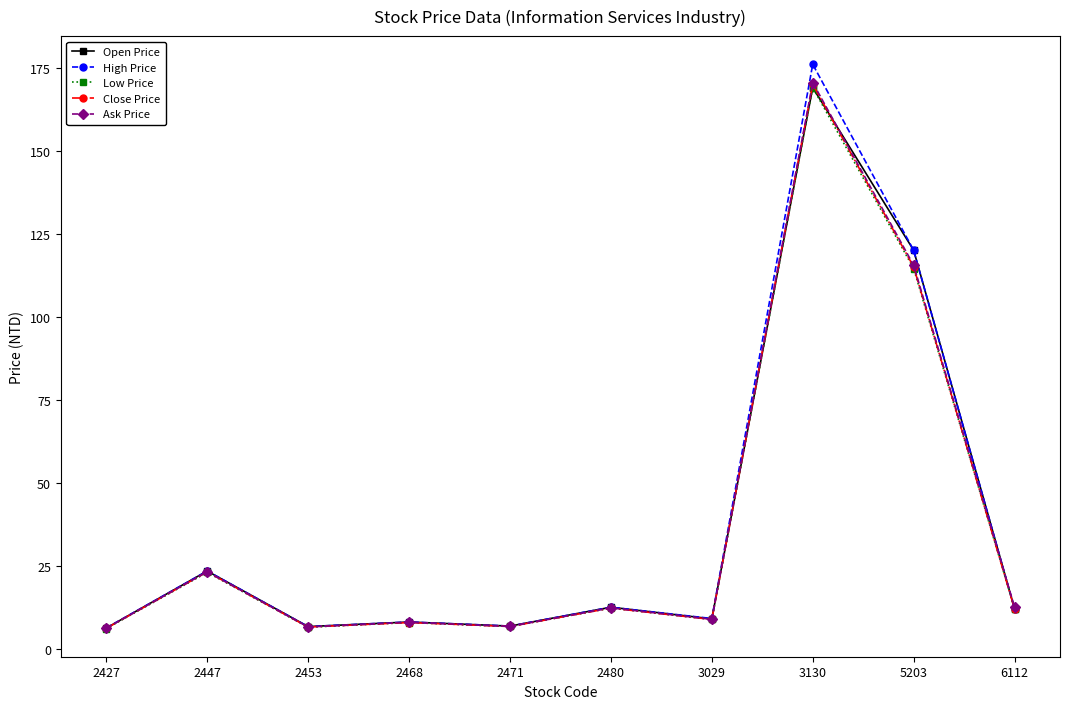

Which series has the widest spread of values?

High Price